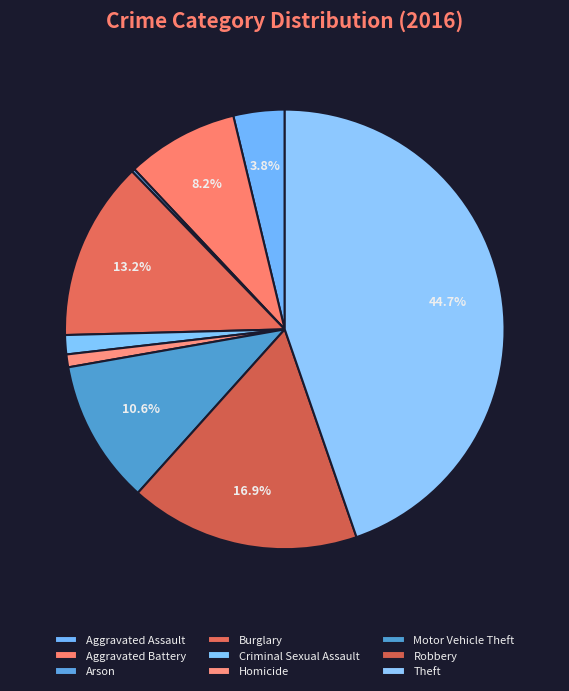

Is there a majority slice in this chart?

No